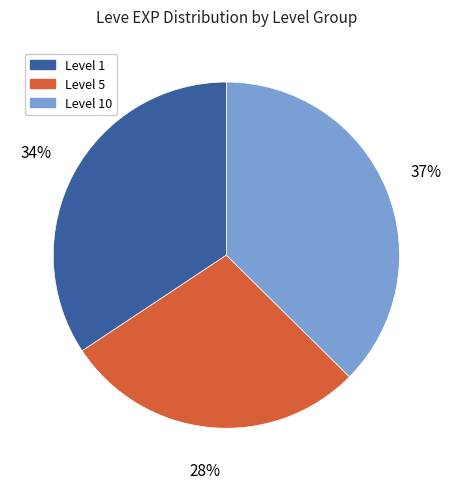

To the nearest percent, what is the average slice percentage?

33%